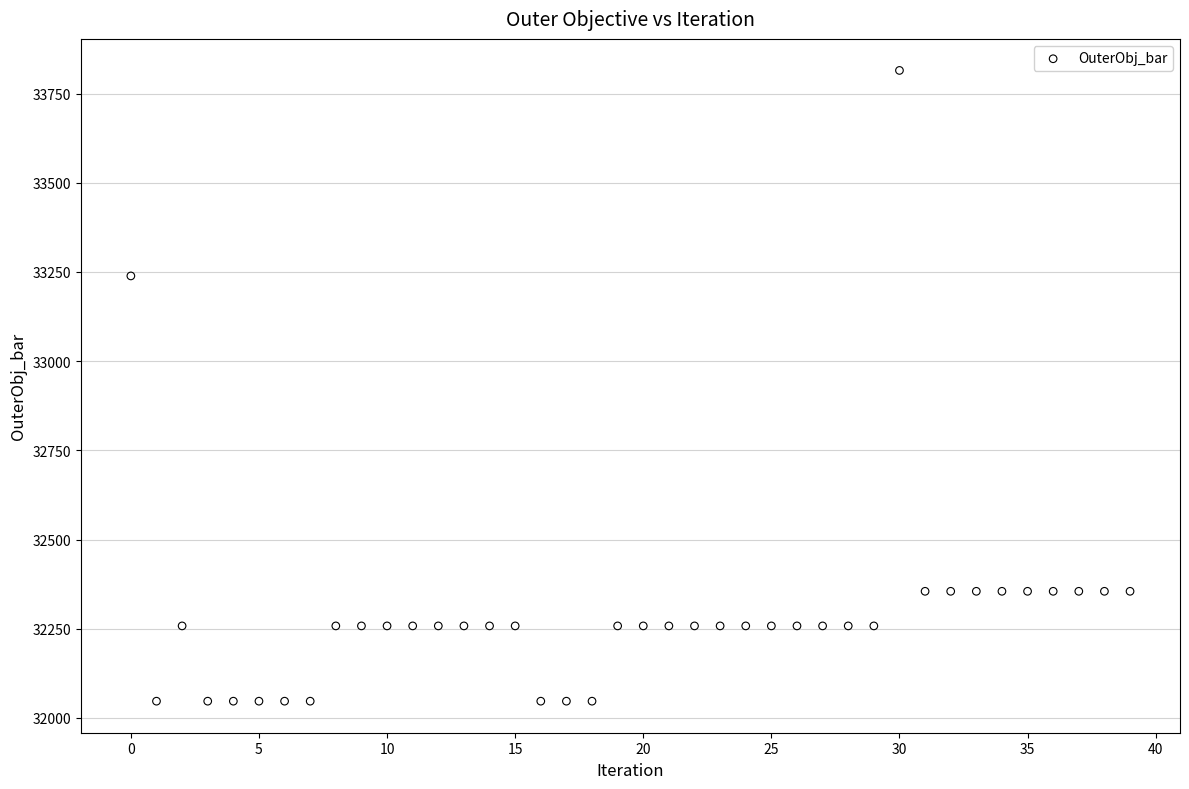

What Y value in the scatter plot is closest to 32931?

33239.0